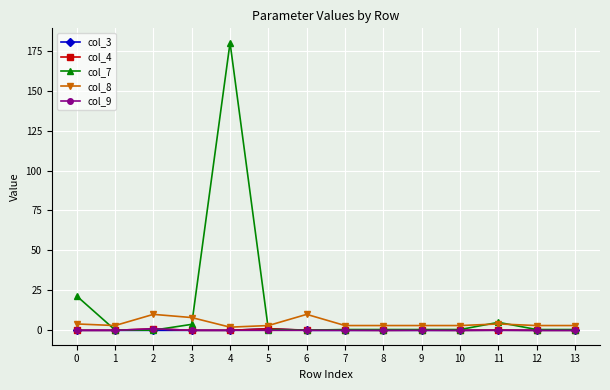

Which series has the largest range (max minus min)?

col_7